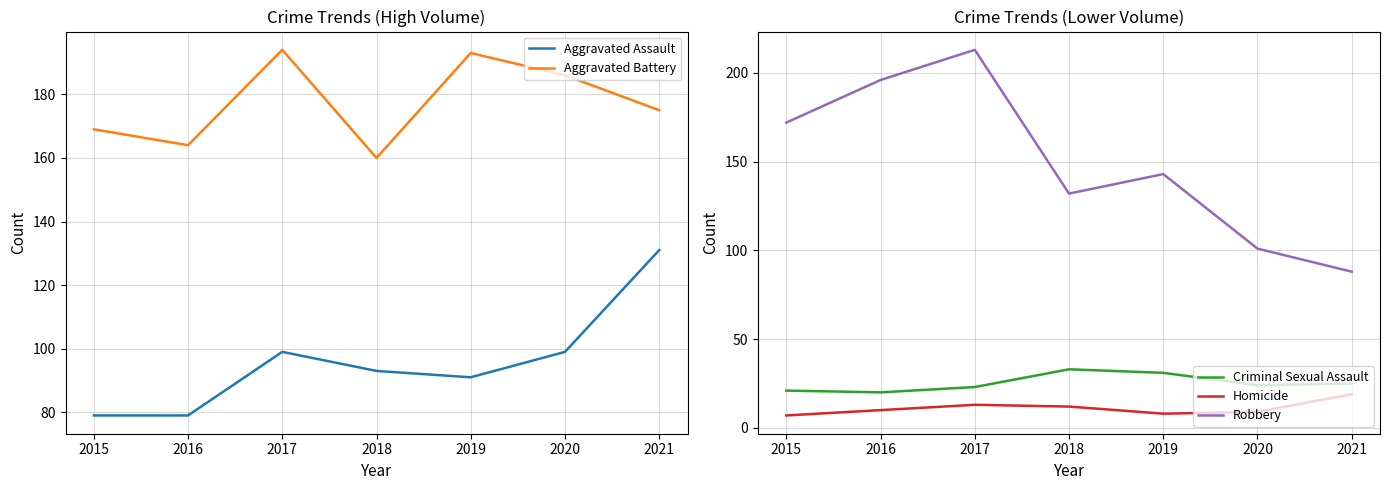

The value of Homicide at 2019 is 11. True or false?

False